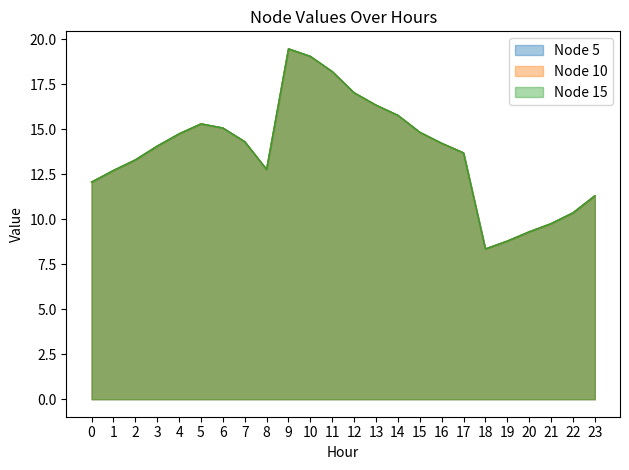

How many categories are shown in the chart?

24